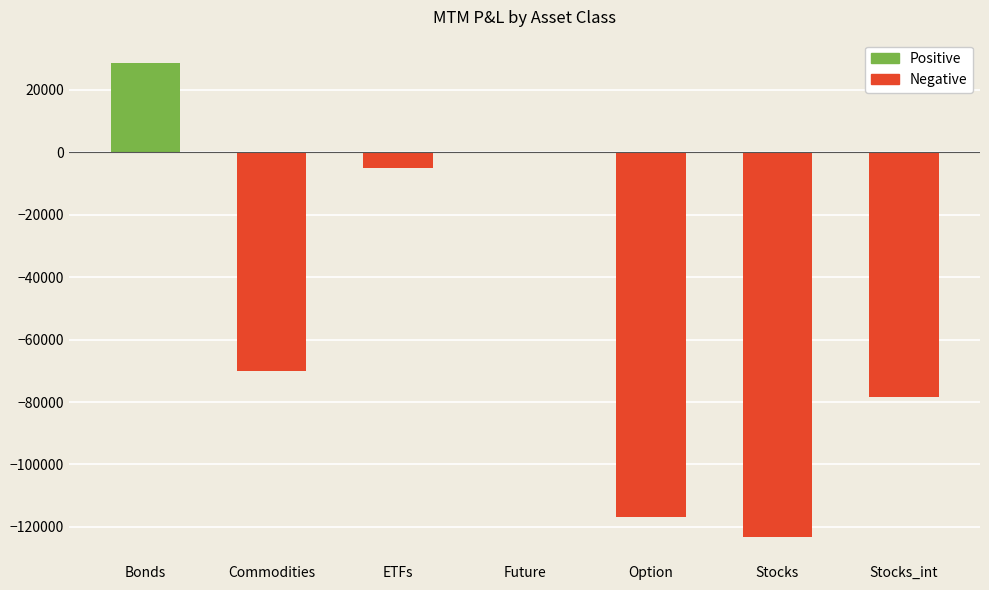

What value does the data have at ETFs?

-4976.2